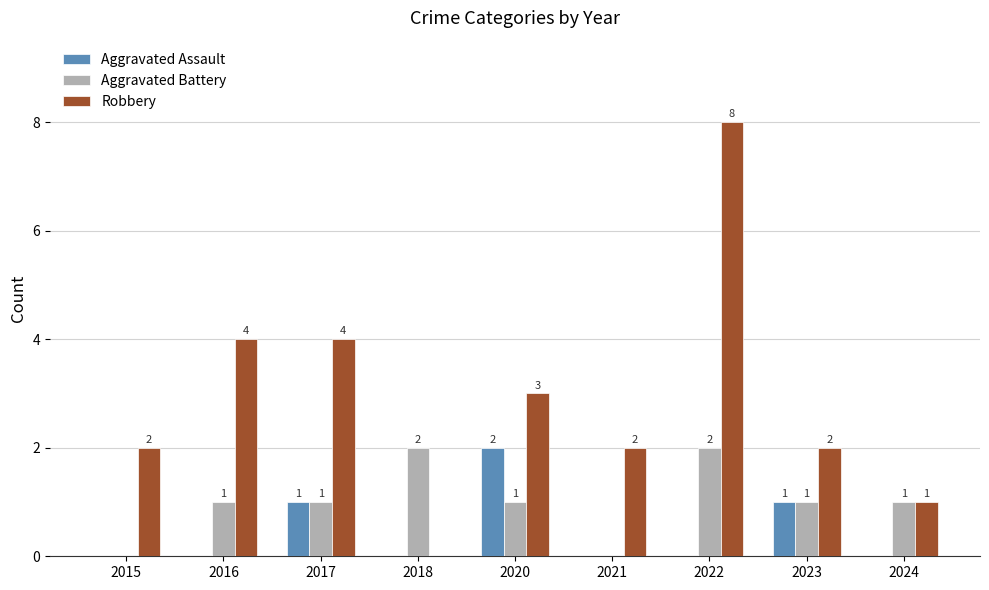

At which label does Robbery reach its peak?

2022